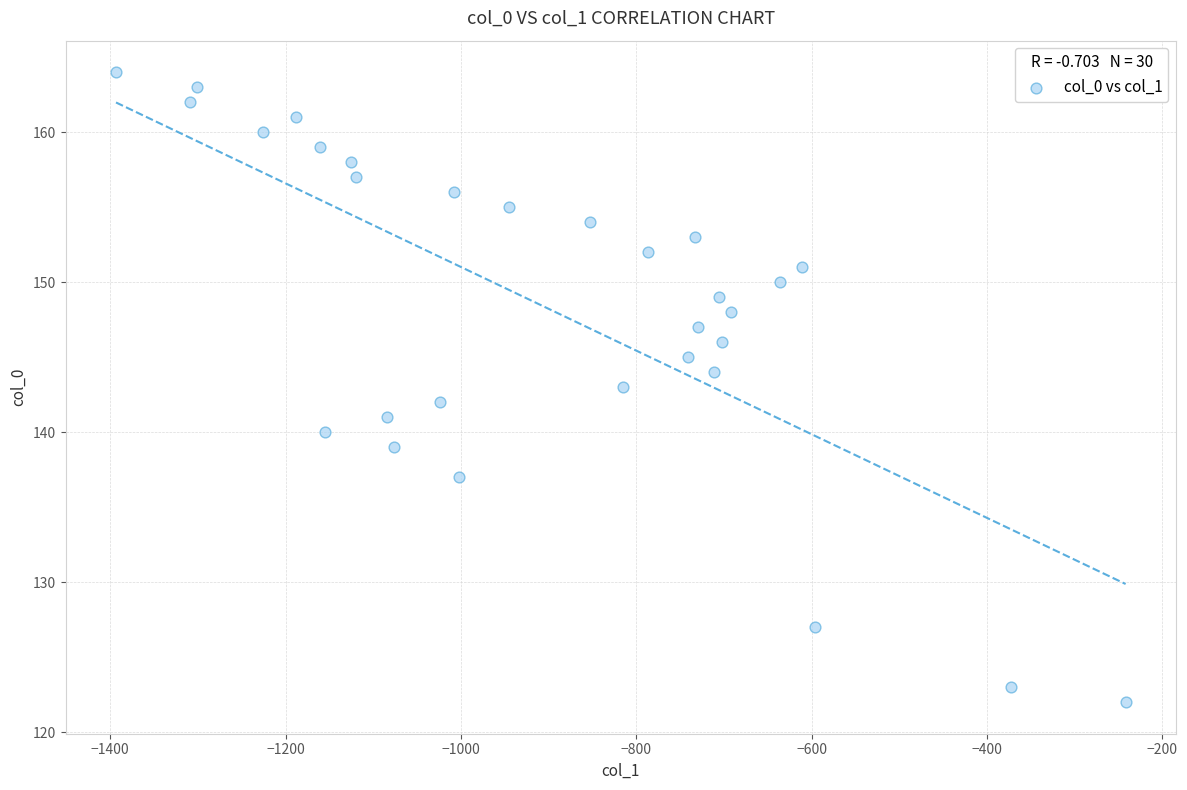

What is the range of Y values (max minus min)?

42